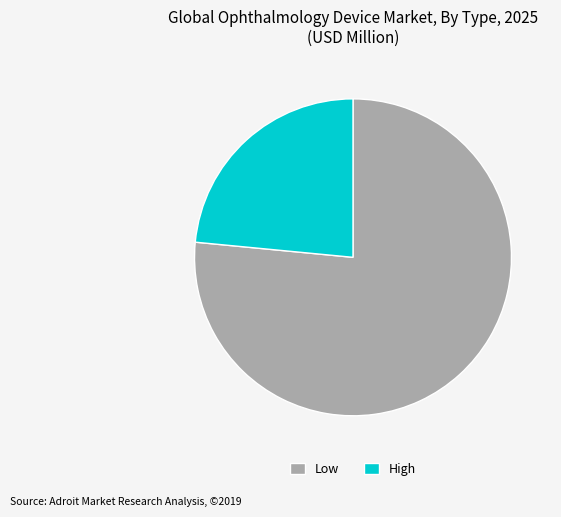

How many slices are in this pie chart?

2